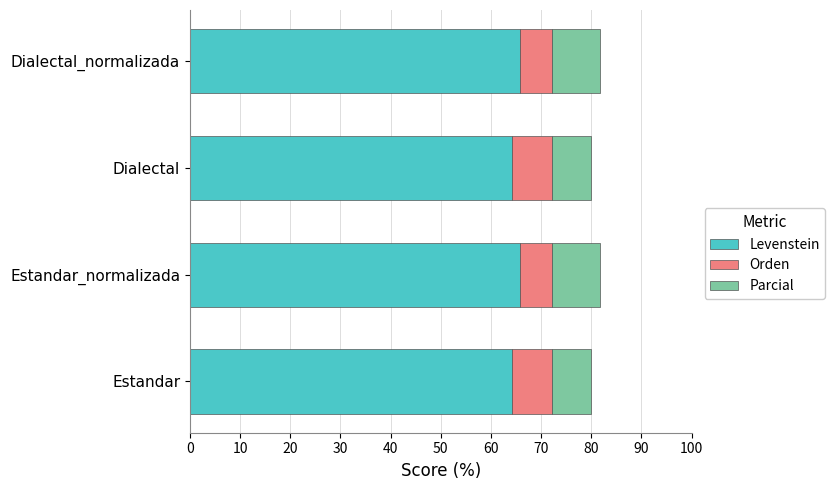

What value does the Levenstein series have at Dialectal_normalizada?

65.8